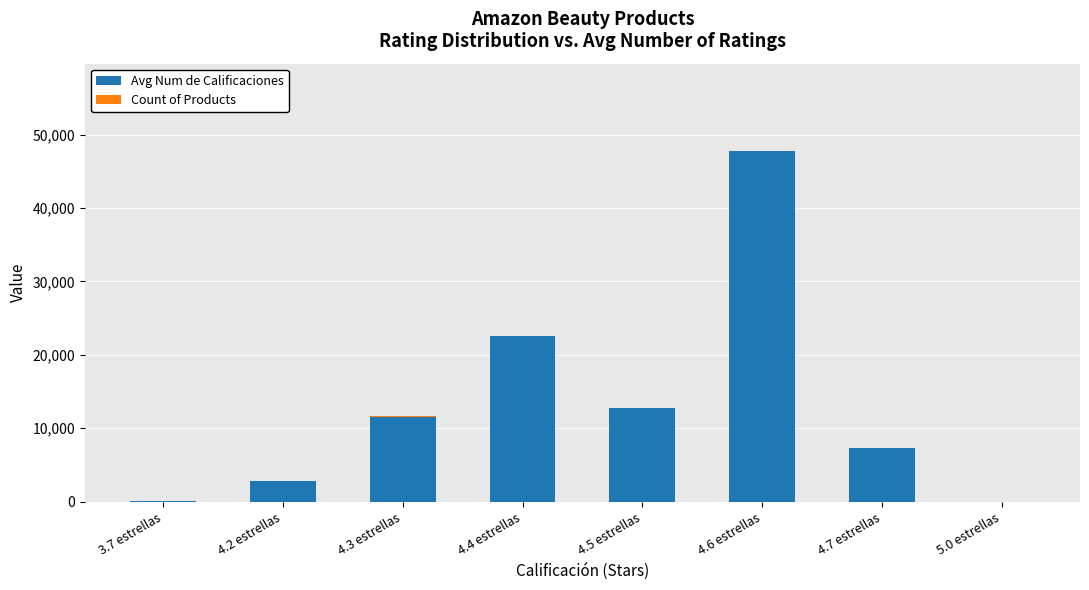

At which label is Avg Num de Calificaciones closest to 23867?

4.4 estrellas